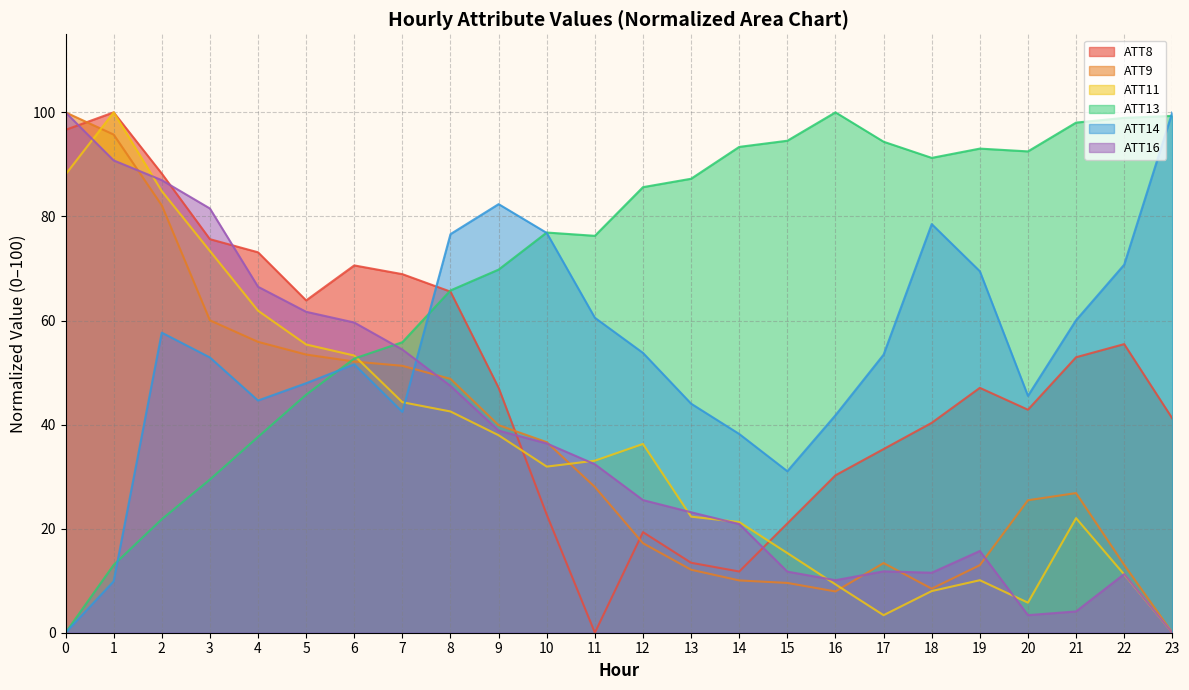

Which has a higher value, 6 or 20?

6